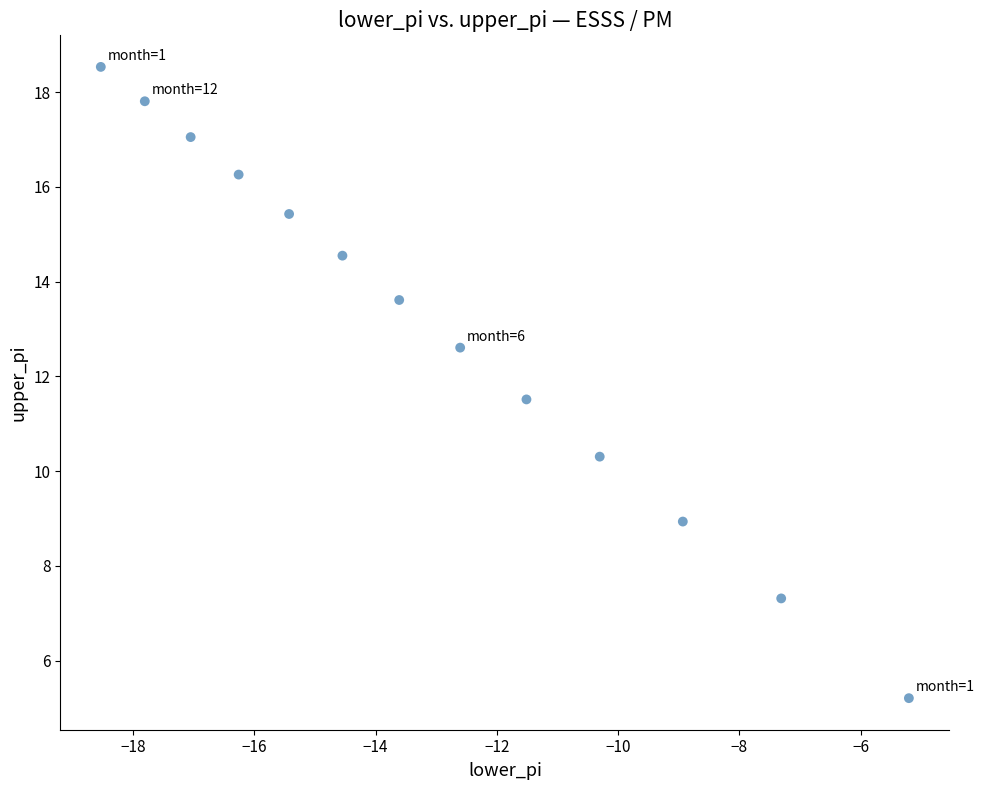

What is the range of Y values (max minus min)?

13.3